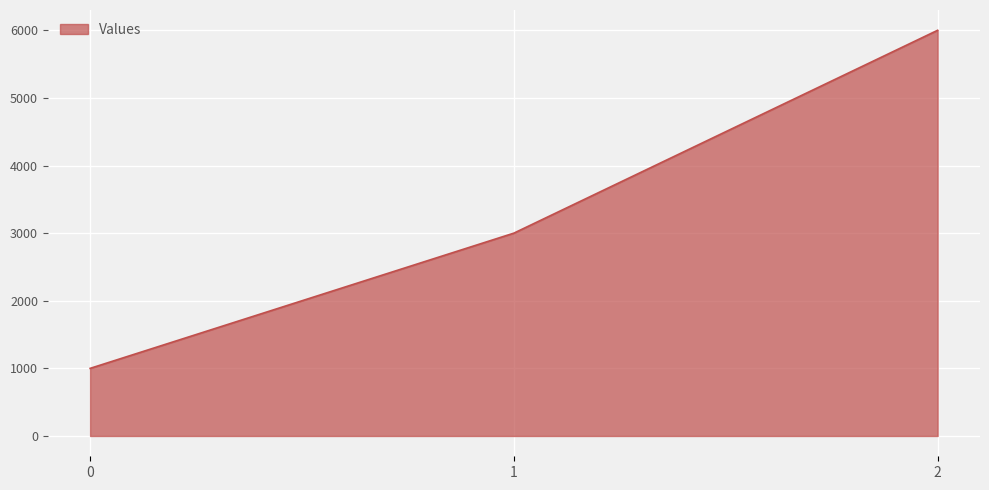

Reading right to left, list all the values displayed in this chart.

6000	3000	1000